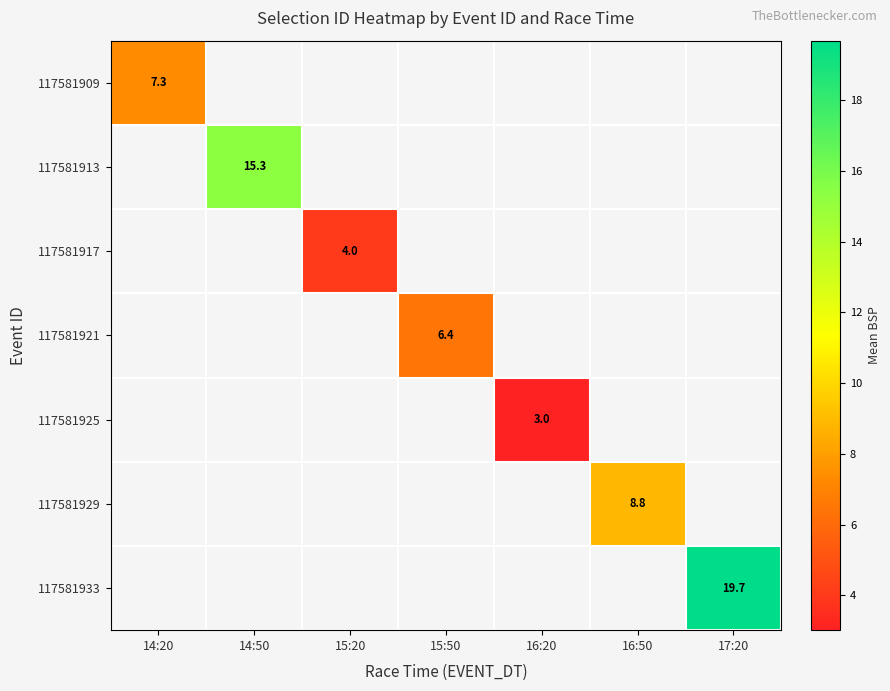

Which category has the highest value across all series?

17:20